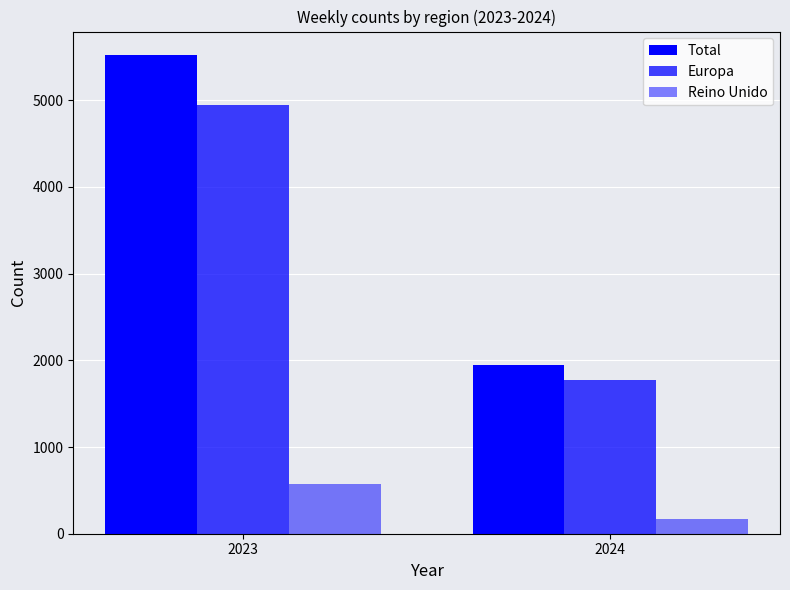

Does the chart contain stacked bars?

No